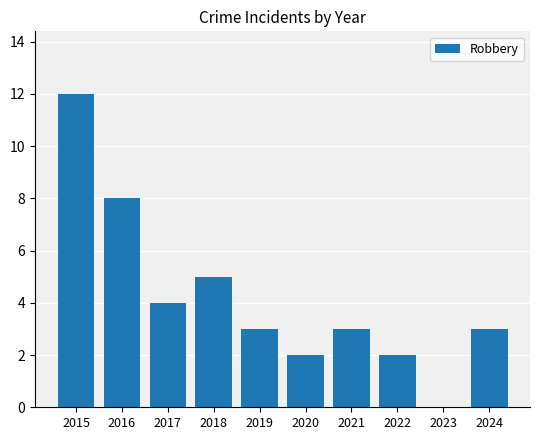

What is the average value?

4